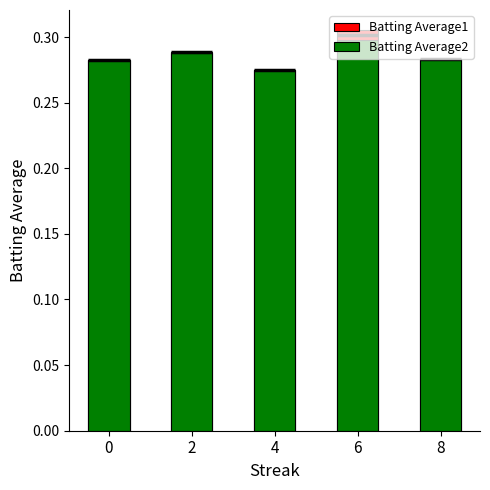

Is it true that Batting Average1 equals 0.3 at 6?

True